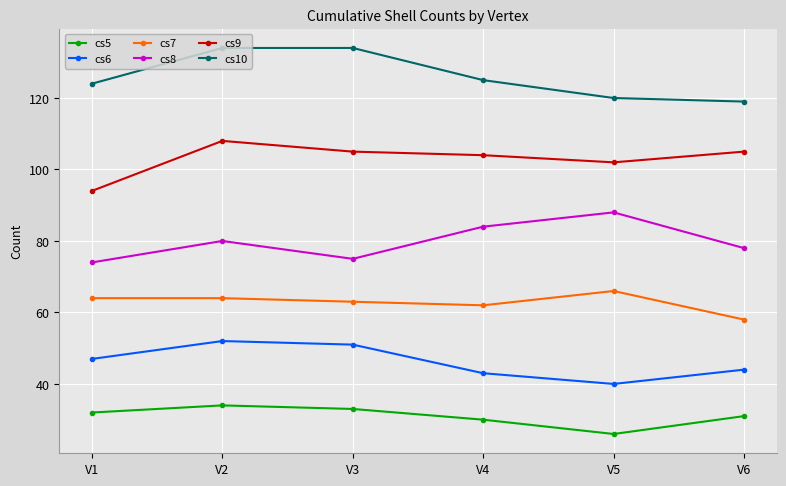

How many data points does each series have?

6